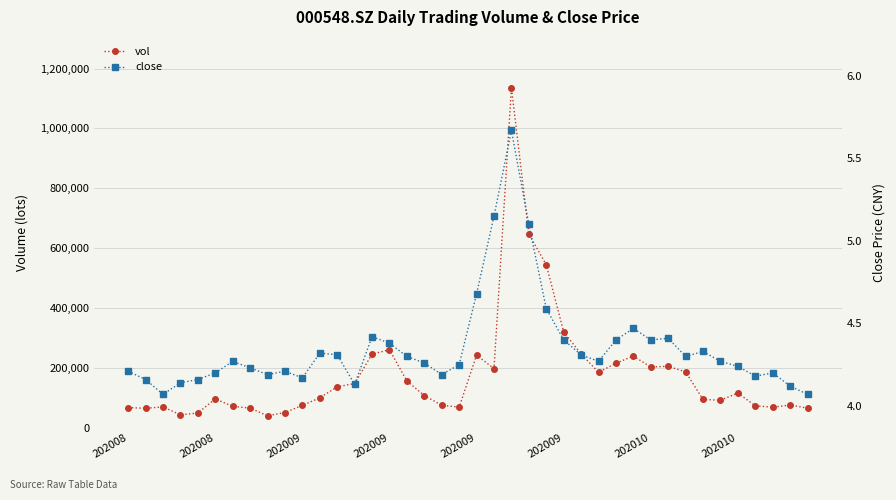

Reading left to right, transcribe all the data shown in this chart.

vol: 67887.7	65562.2	70090.9	43640.1	49811.2	96888.2	72052.0	66047.8	40506.0	51361.4	75333.7	100434.3	137299.0	148169.4	246436.9	261019.3	156496.7	108002.9	75590.4	69279.2	243084.6	197956.4	1135333.1	647418.8	544784.0	320339.1	246952.5	185684.9	215966.6	239835.2	203269.9	205800.9	187135.3	95098.0	92391.2	116490.5	73845.6	69110.1	76353.7	65958.0
close: 4.2	4.2	4.1	4.1	4.2	4.2	4.3	4.2	4.2	4.2	4.2	4.3	4.3	4.1	4.4	4.4	4.3	4.3	4.2	4.2	4.7	5.2	5.7	5.1	4.6	4.4	4.3	4.3	4.4	4.5	4.4	4.4	4.3	4.3	4.3	4.2	4.2	4.2	4.1	4.1